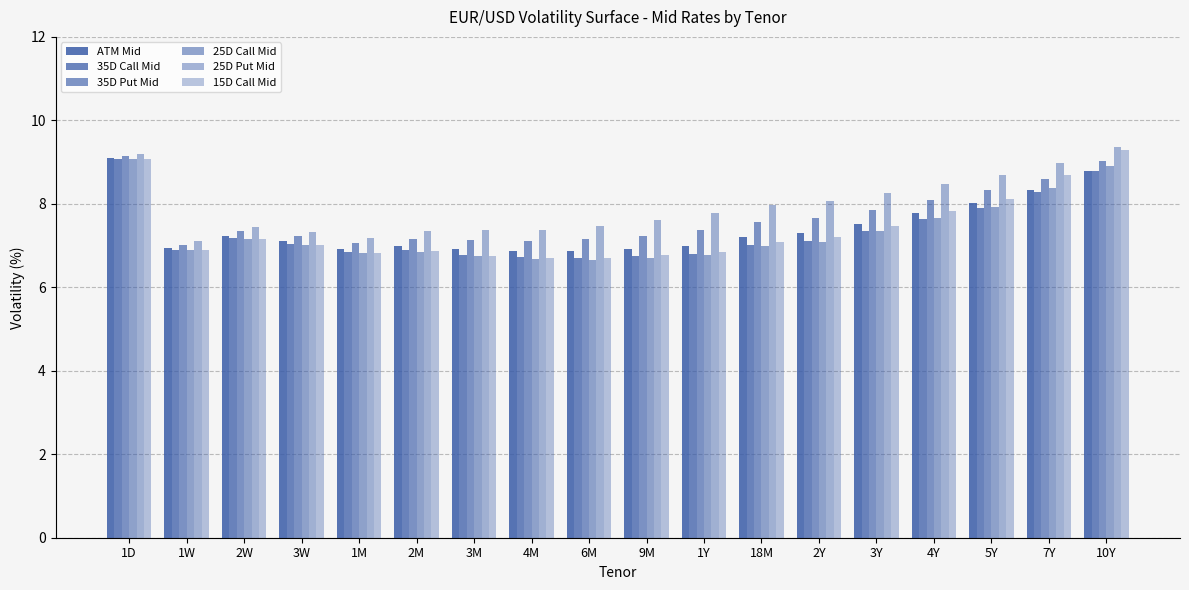

How many groups of bars are there?

18